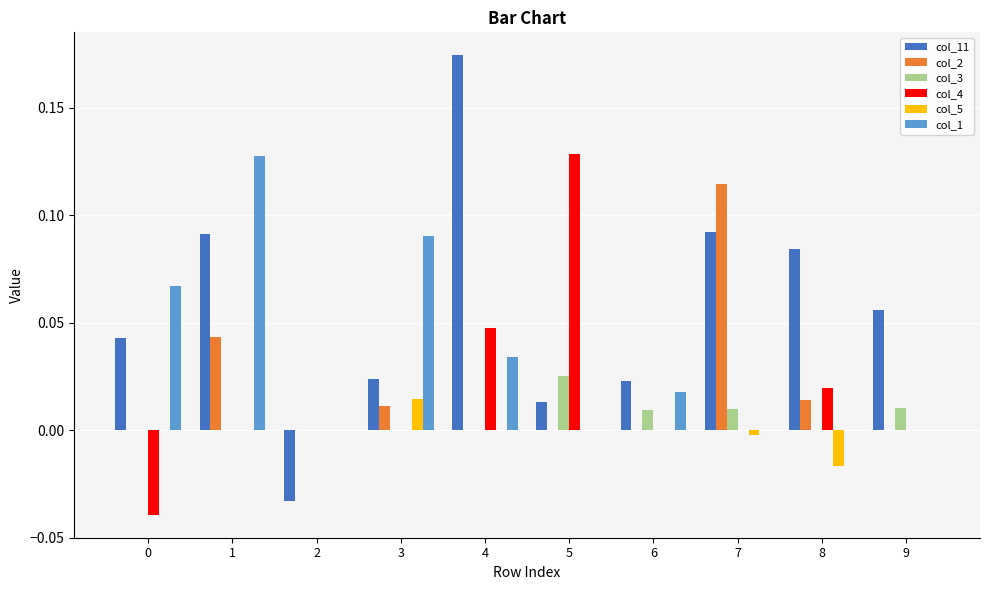

Are the bars grouped side by side (vs. stacked)?

Yes